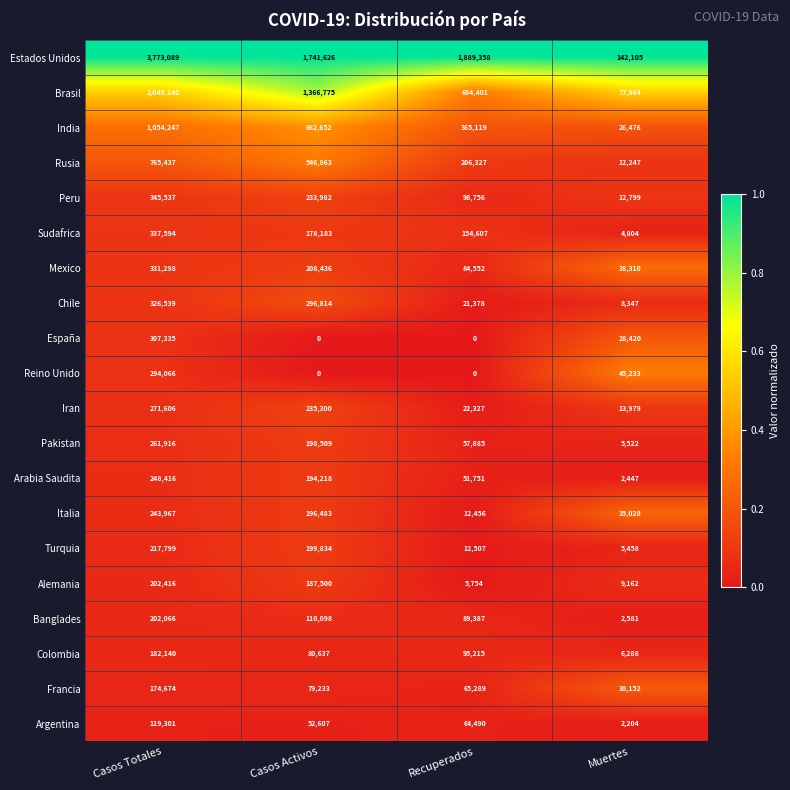

Where is Banglades nearest to the value 102323?

Casos Activos